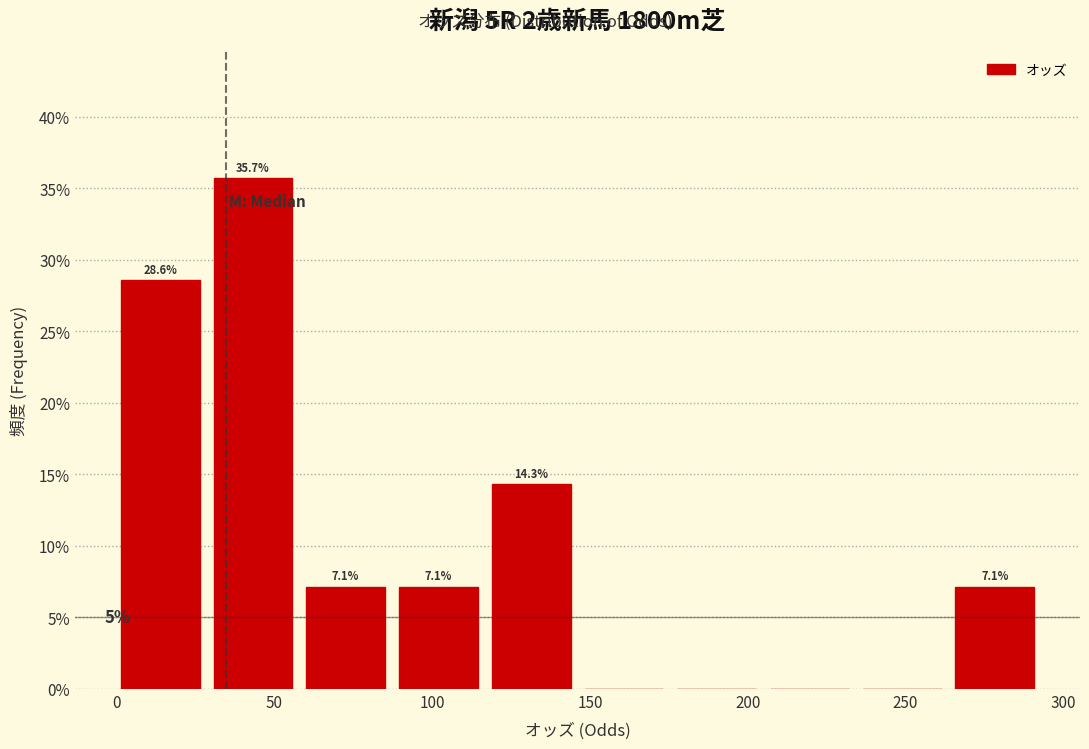

Over which range of the x-axis is the bar tallest?

30 to 60